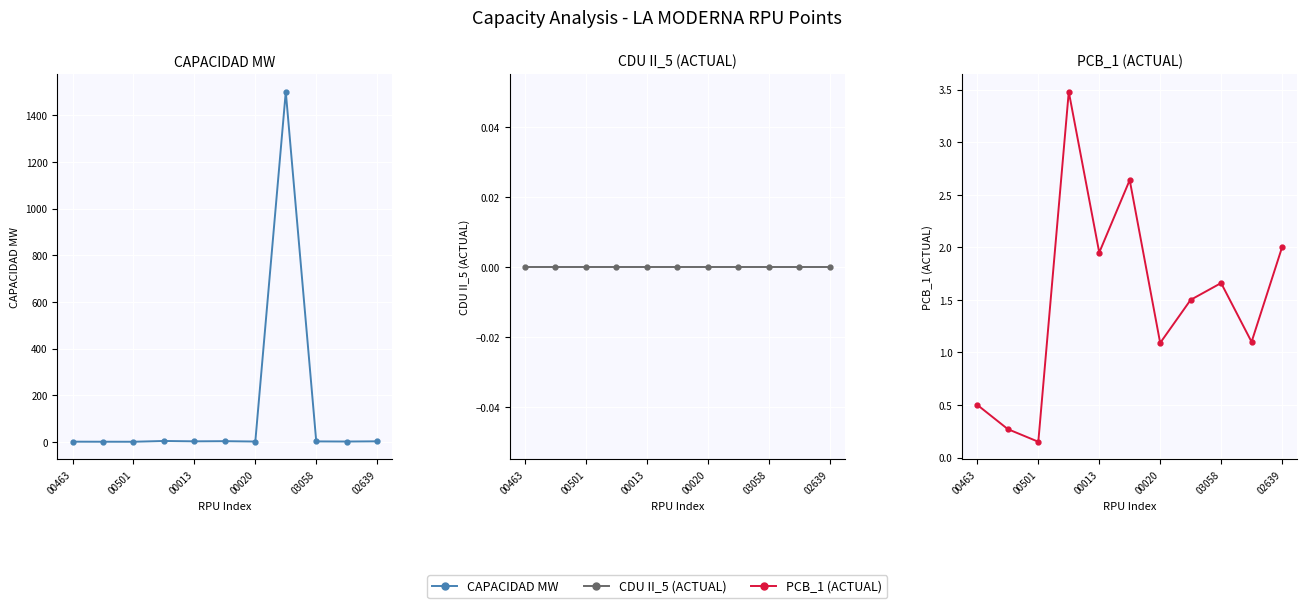

What is the difference between the CAPACIDAD MW values at 9 and 7?

1499.9